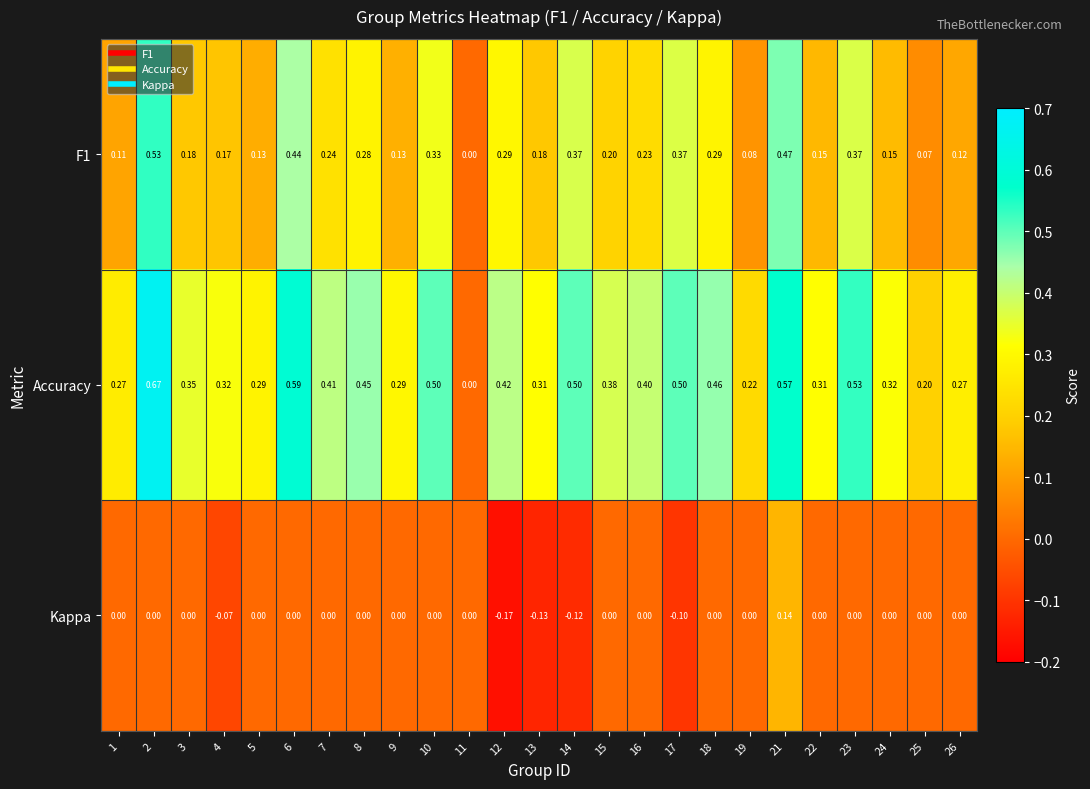

Which series has the largest total across all categories?

Accuracy